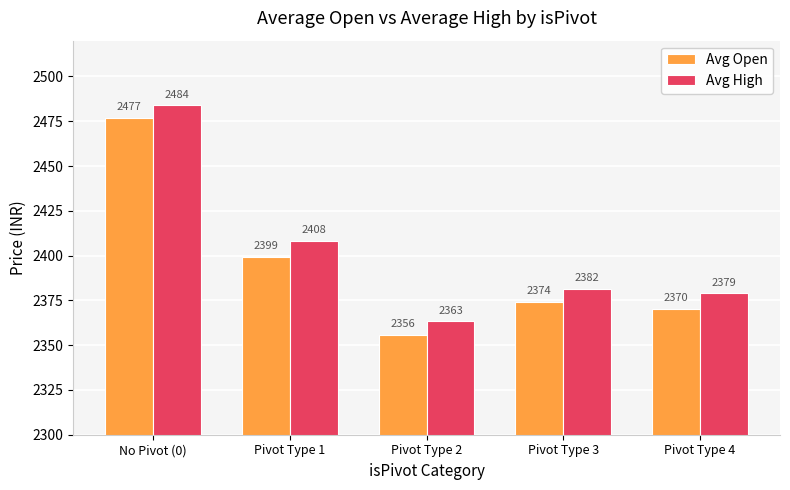

At which category is the sum across all series the highest?

No Pivot (0)